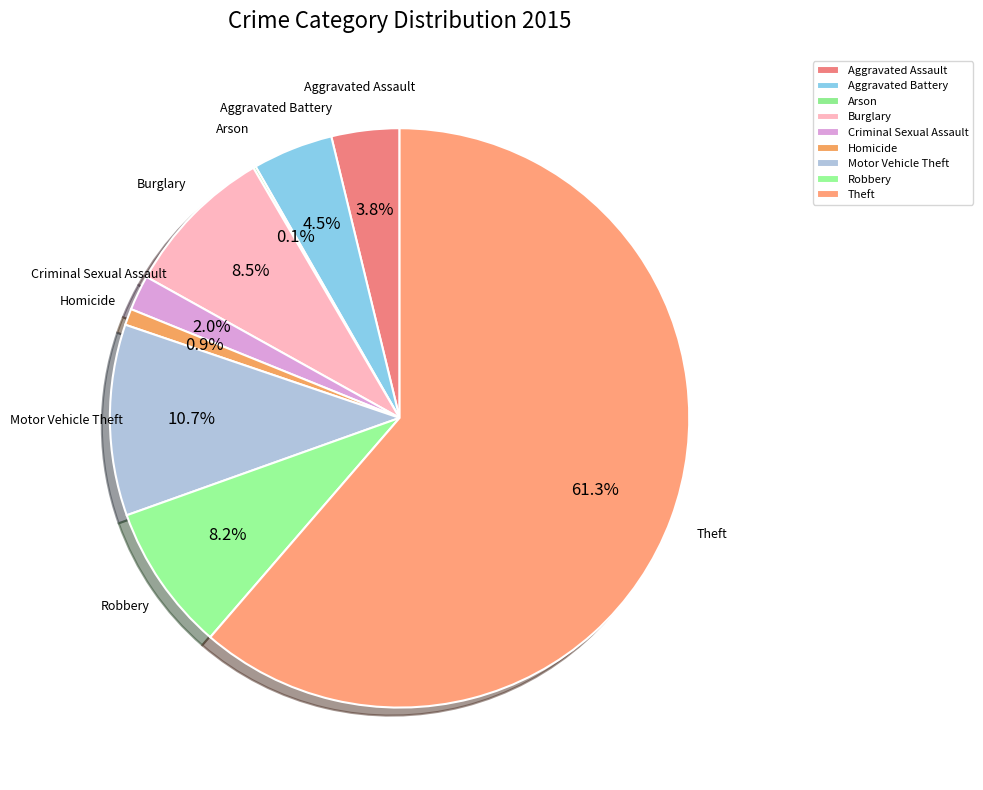

To the nearest percent, what is the difference between the Criminal Sexual Assault and Robbery slice percentages?

6%